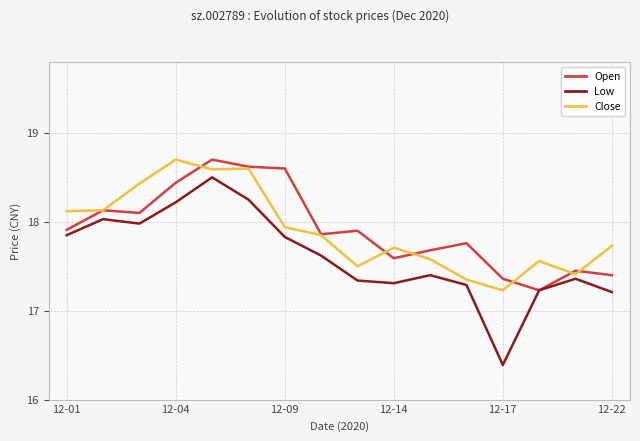

Which series has the largest range (max minus min)?

Low